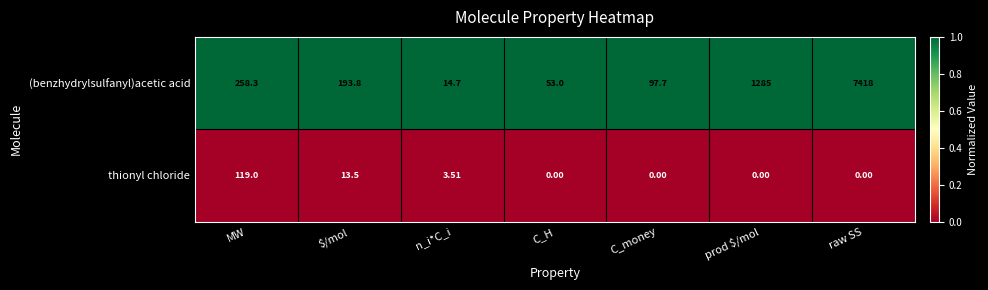

Which series has the largest range (max minus min)?

(benzhydrylsulfanyl)acetic acid